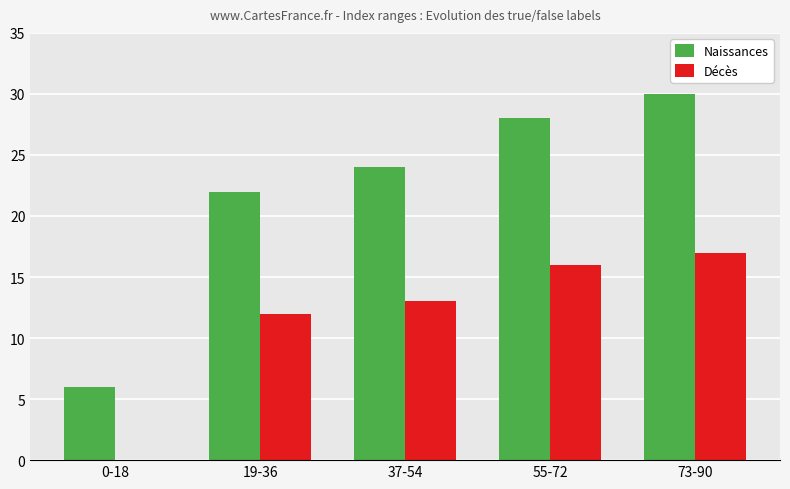

How many categories are shown in the chart?

5